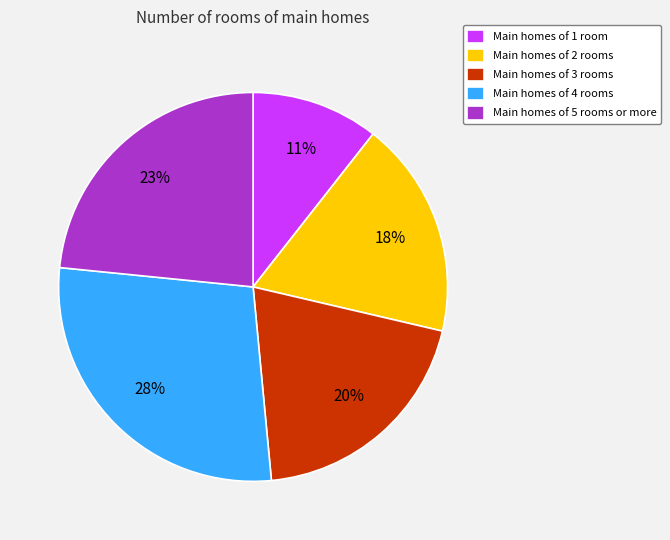

Is there a majority slice in this chart?

No